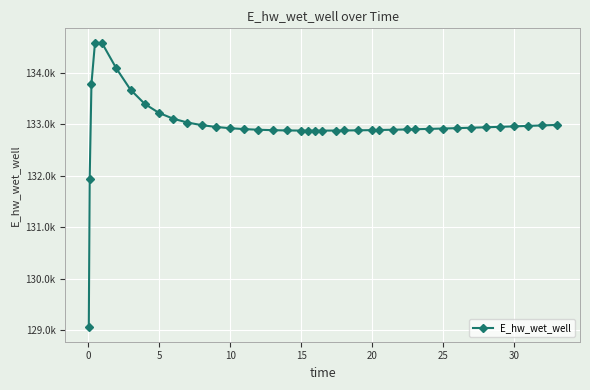

Is this an area chart (filled region under the line)?

No